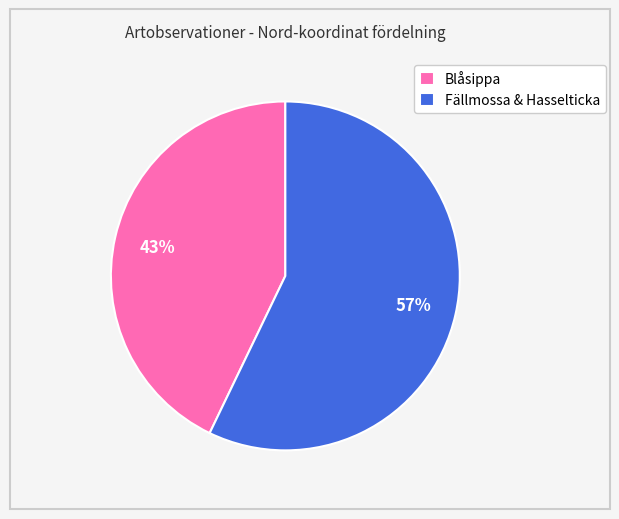

To the nearest percent, what is the average slice percentage?

50%